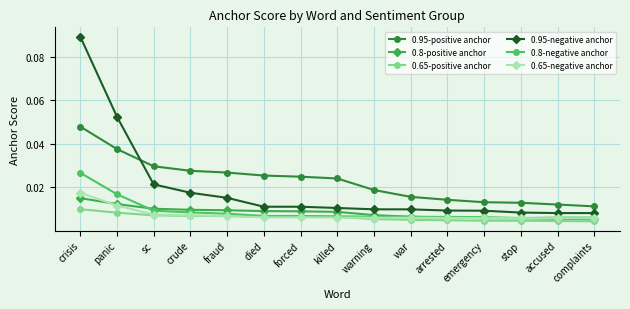

What are all the series names shown in the legend?

0.95-positive anchor, 0.8-positive anchor, 0.65-positive anchor, 0.95-negative anchor, 0.8-negative anchor, 0.65-negative anchor